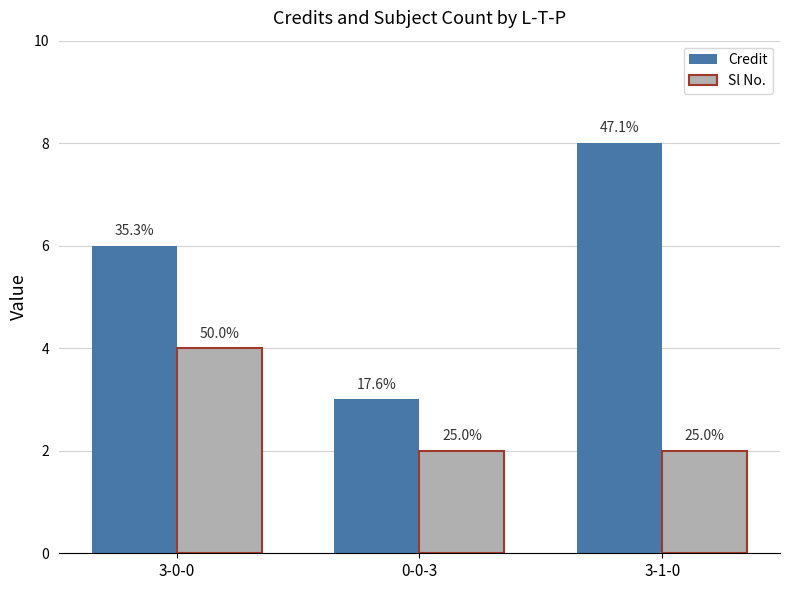

Which category has the lowest value in the Sl No. series?

0-0-3